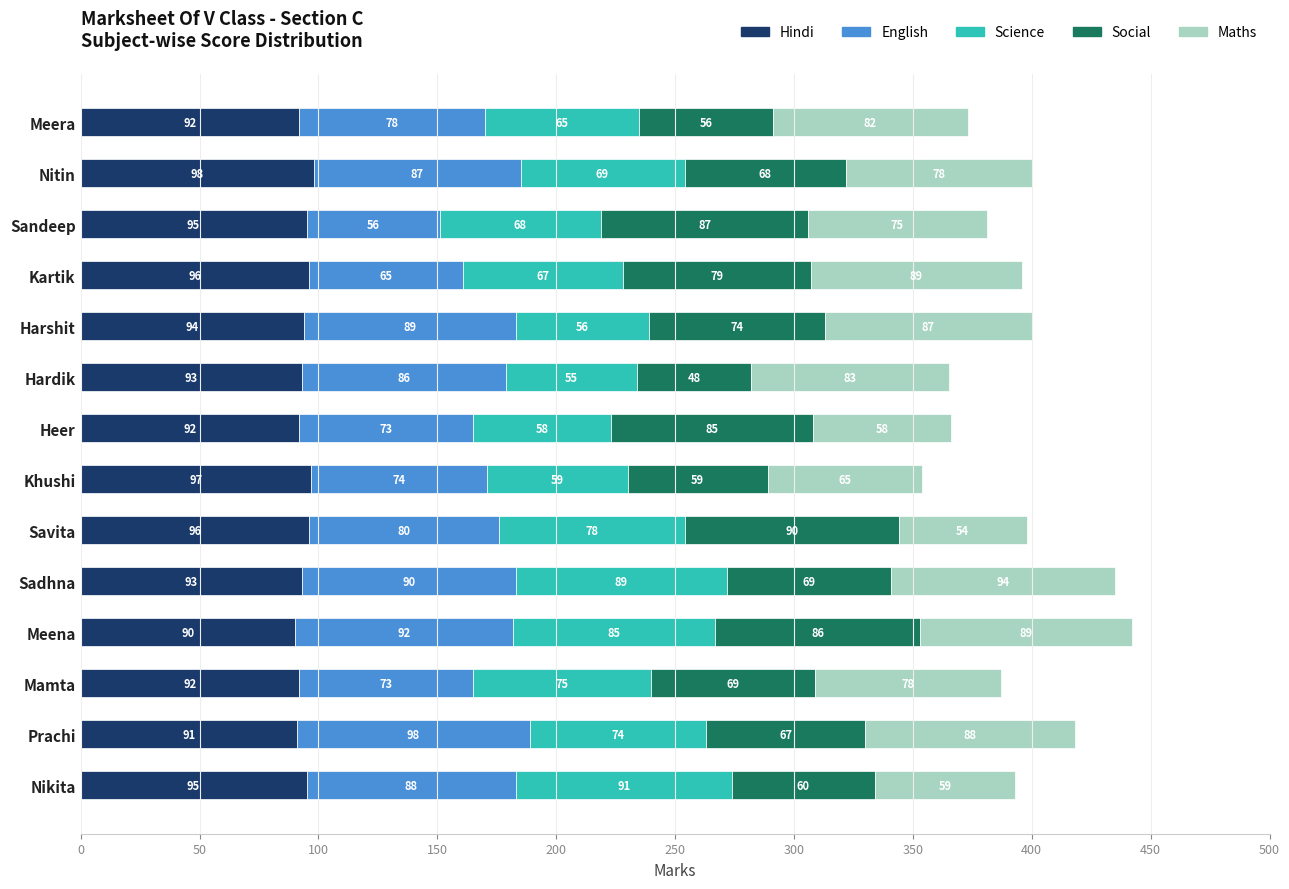

What is the minimum value for Hindi?

90